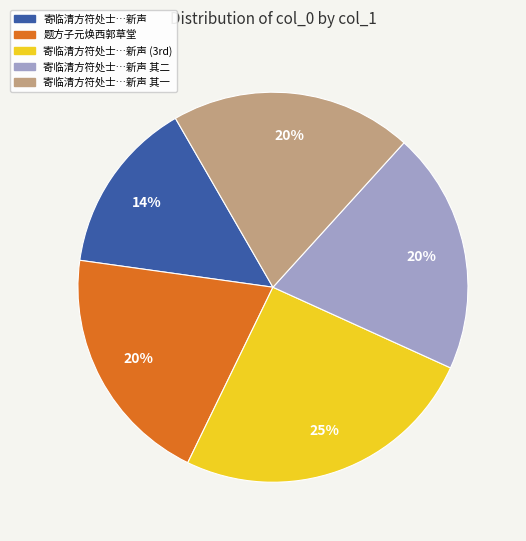

Is there any slice that represents more than half of the pie?

No